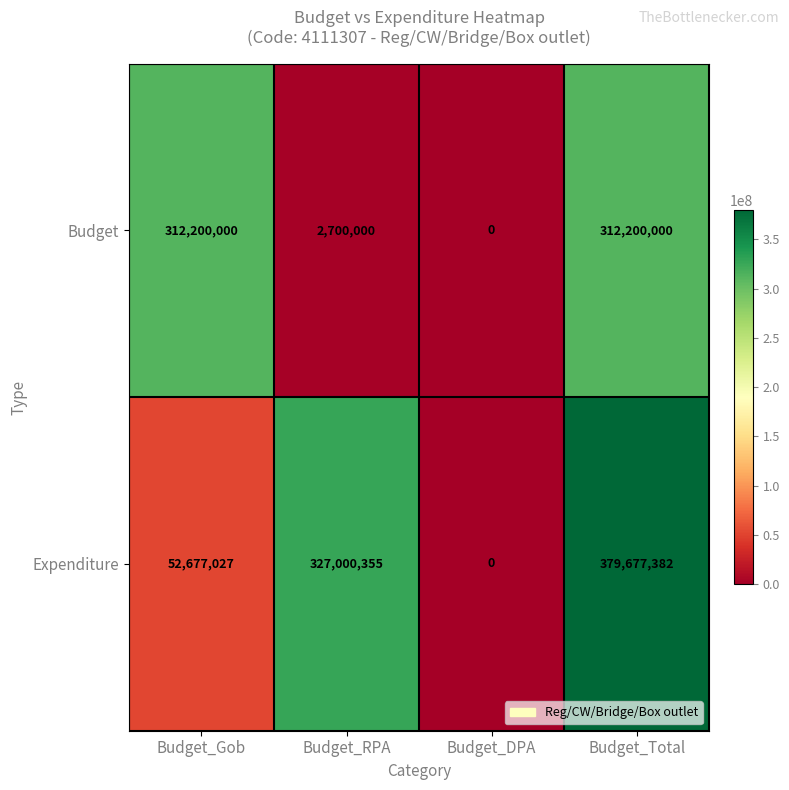

What is the difference between the maximum and minimum values in the Expenditure series?

379677382